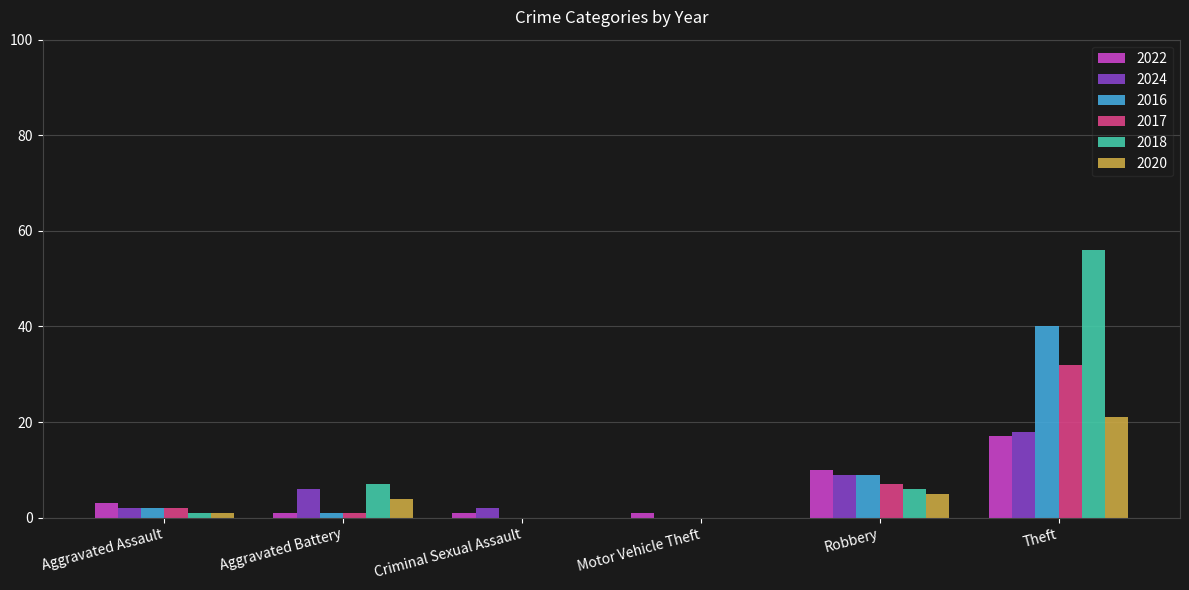

Between Aggravated Assault and Theft, which series saw the biggest shift?

2018